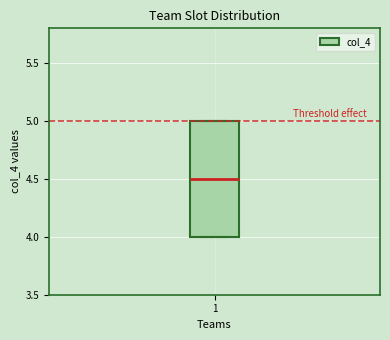

Transcribe this box plot: give where the median line is, the range the box spans, and where the two whiskers end, as read against the y-axis. The values are not printed on the chart, so give them approximately, as read against the axis.

median 4.5, box 4.0 to 5.0, whiskers 4.0 to 5.0